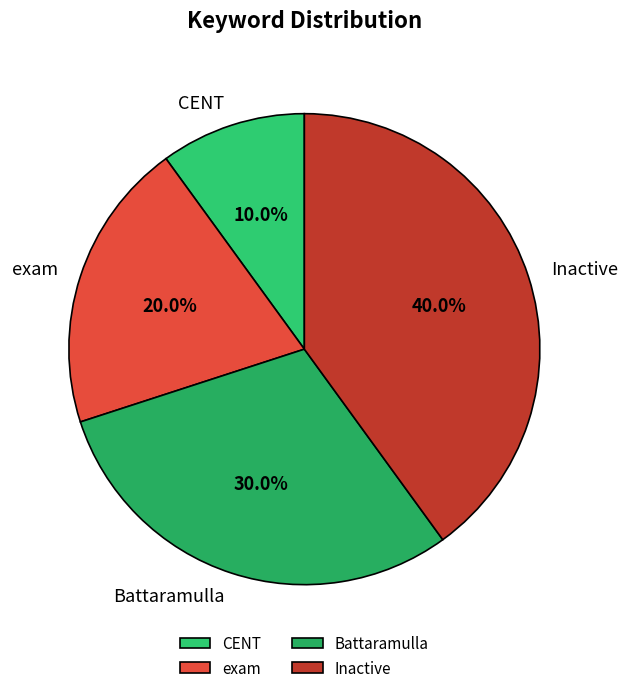

To the nearest percent, what is the difference between the largest and smallest slice percentages?

30%